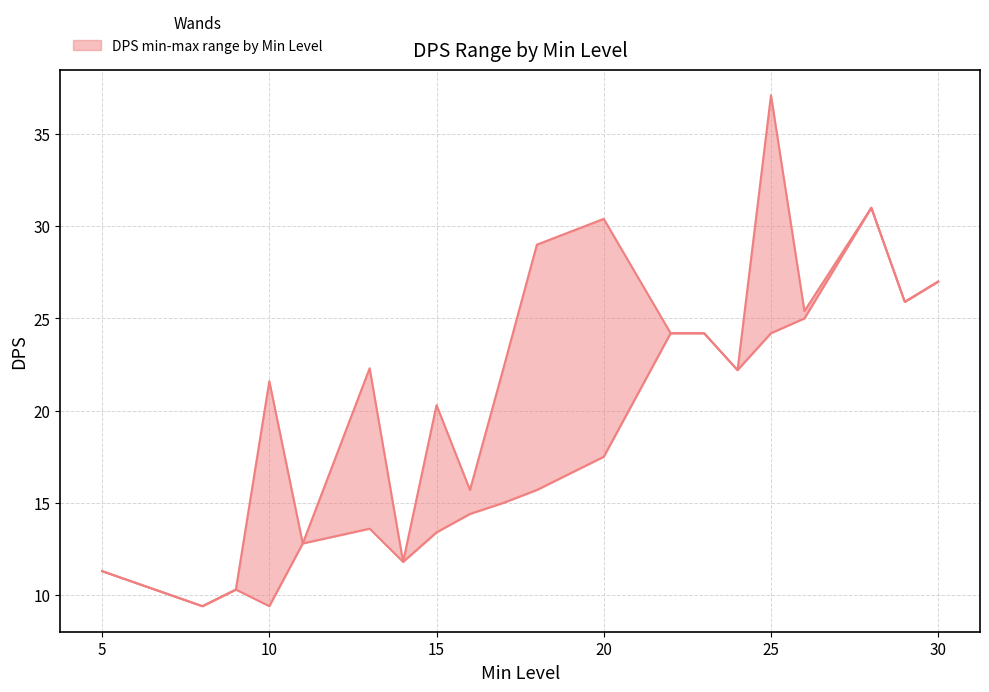

In DPS_upper, how many points are lower than both neighbors (excluding endpoints)?

7